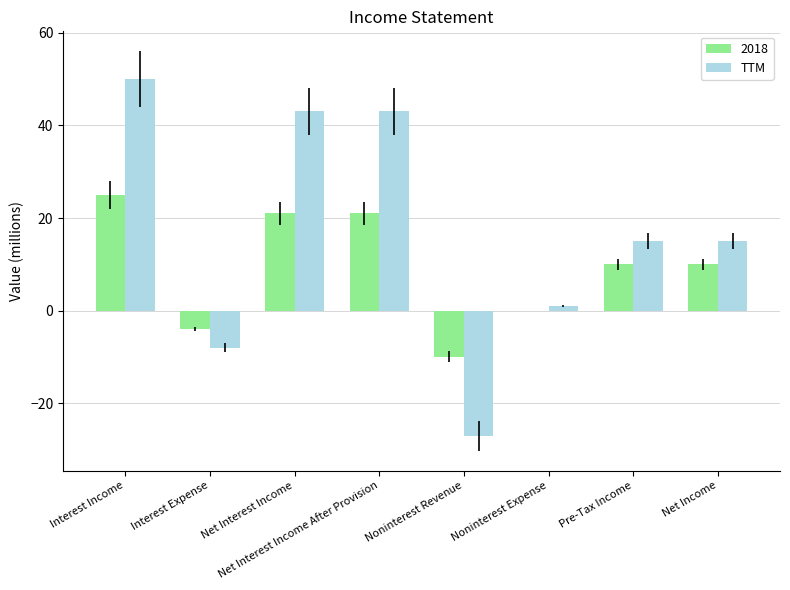

Are the bars grouped side by side (vs. stacked)?

Yes